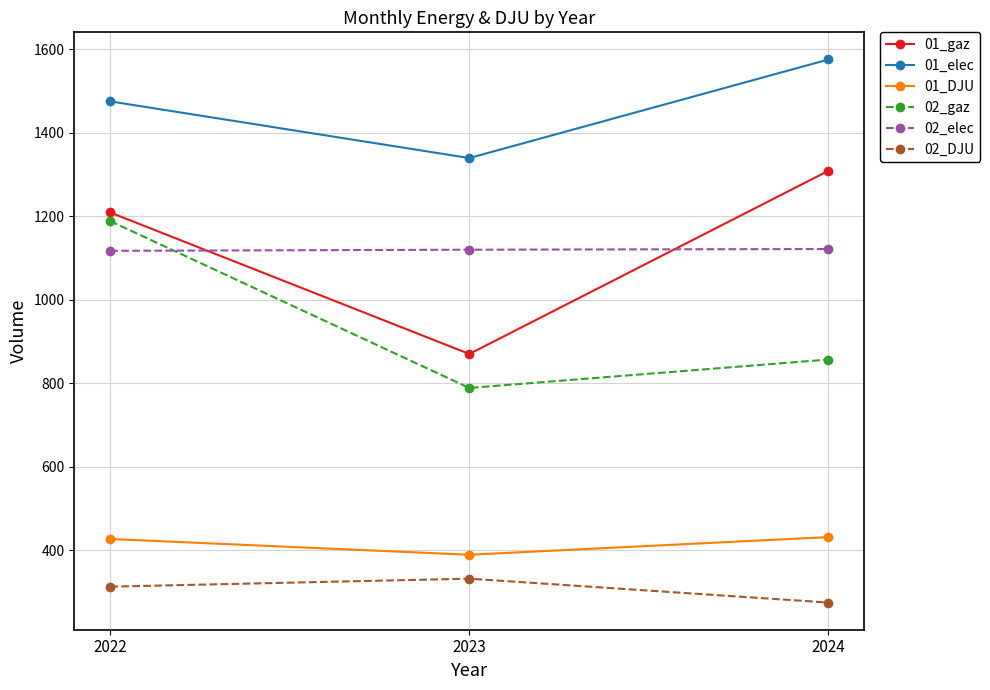

What are all the series names shown in the legend?

01_gaz, 01_elec, 01_DJU, 02_gaz, 02_elec, 02_DJU